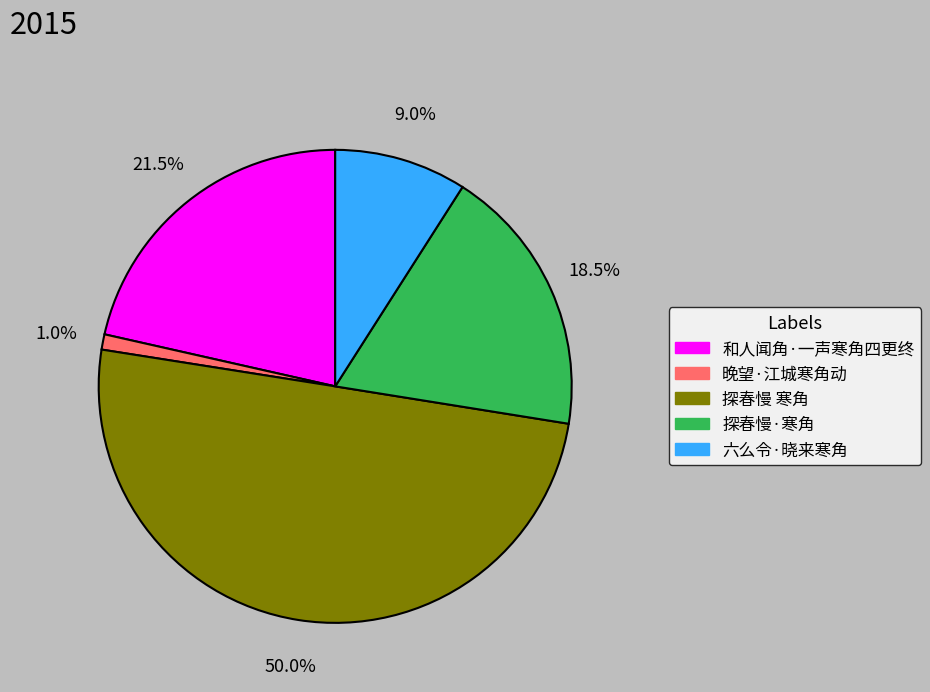

How much of the chart is everything except 六么令·晓来寒角?

91.0%